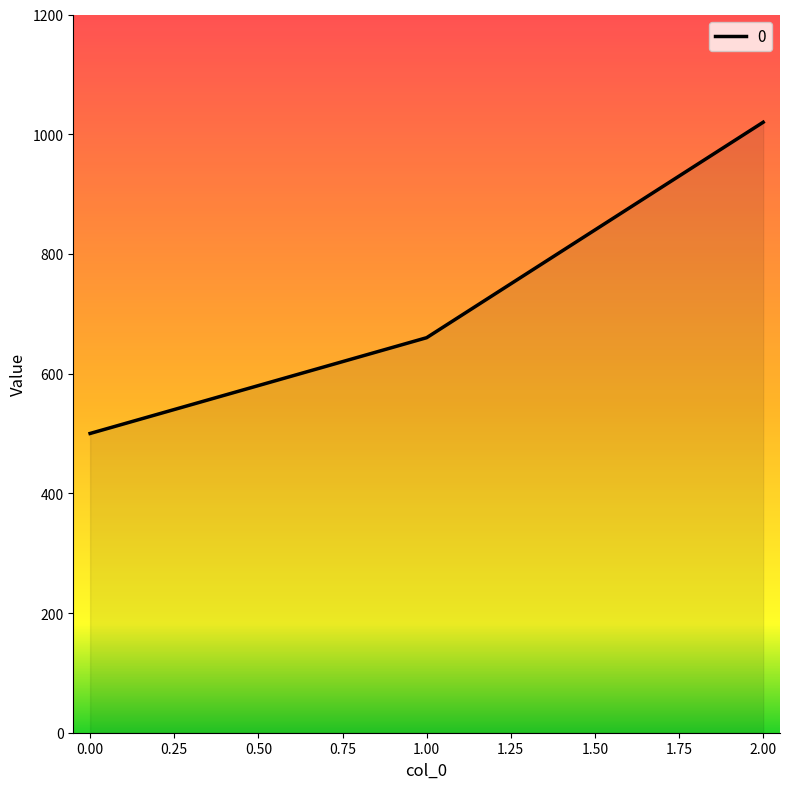

The value at 0.00 is 500. True or false?

True